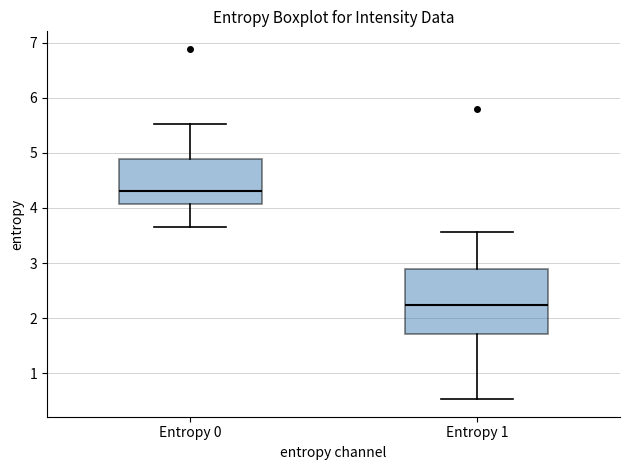

Which box is the tallest, from its lower edge to its upper edge?

Entropy 1